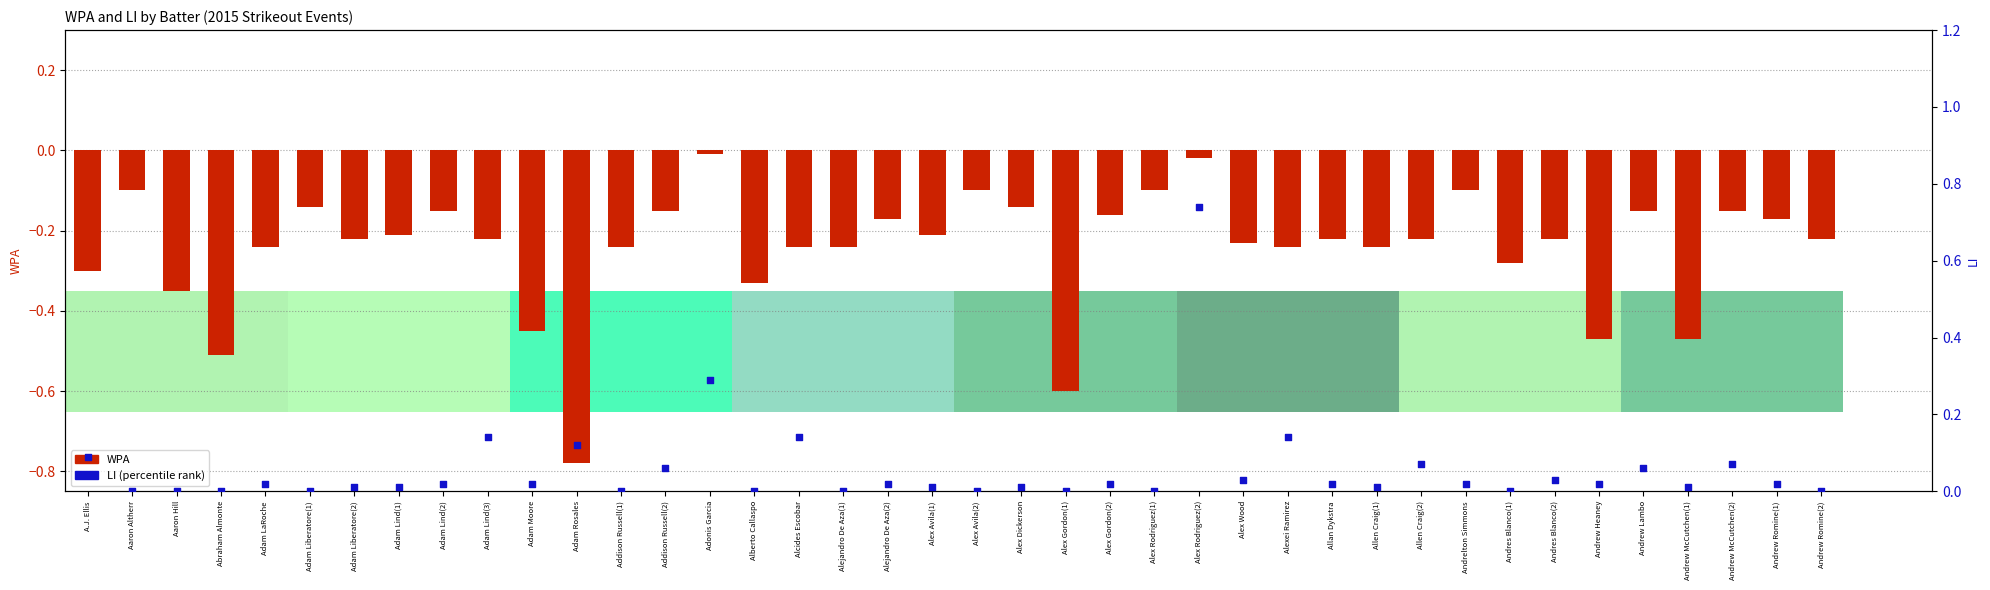

Which series has the widest spread of Y values?

WPA